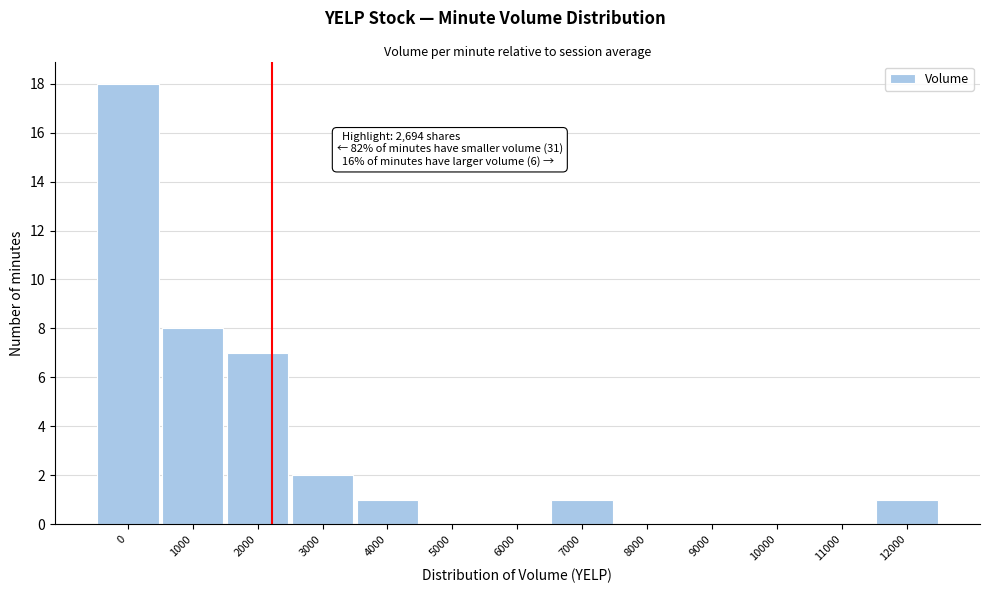

Reading right to left, transcribe all the data shown in this chart.

12000=1	11000=0	10000=0	9000=0	8000=0	7000=1	6000=0	5000=0	4000=1	3000=2	2000=7	1000=8	0=18